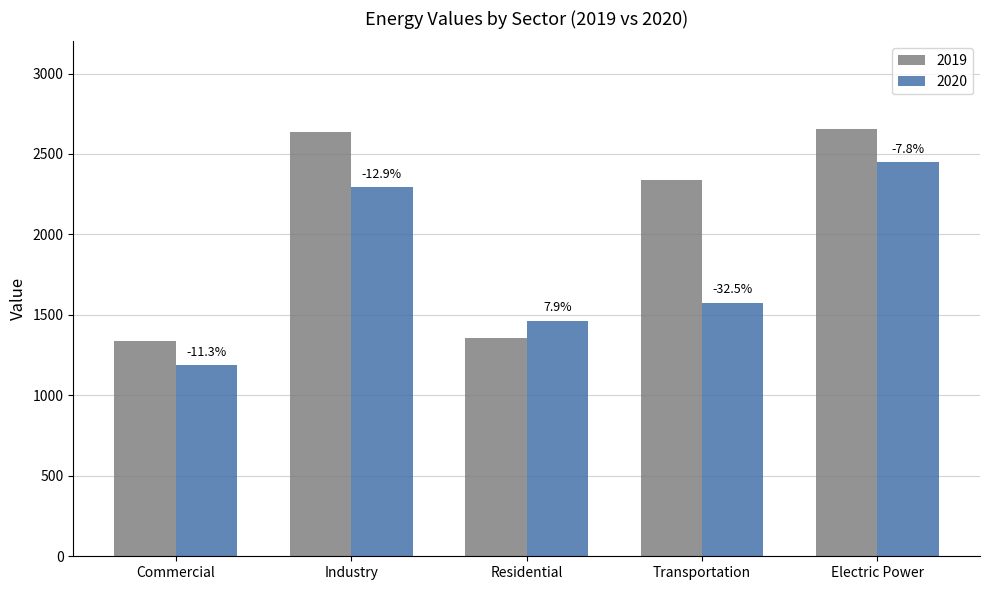

Rank the series at Transportation from lowest to highest value.

2020, 2019